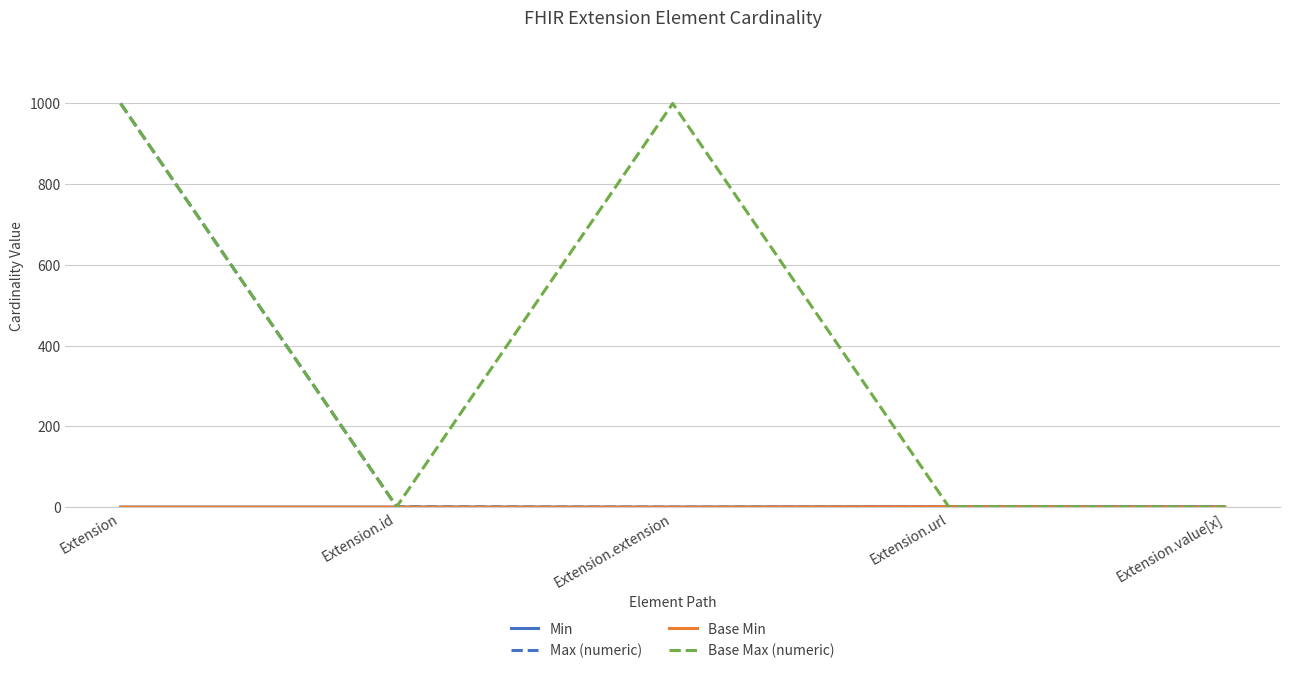

Does the chart have visible grid lines?

Yes